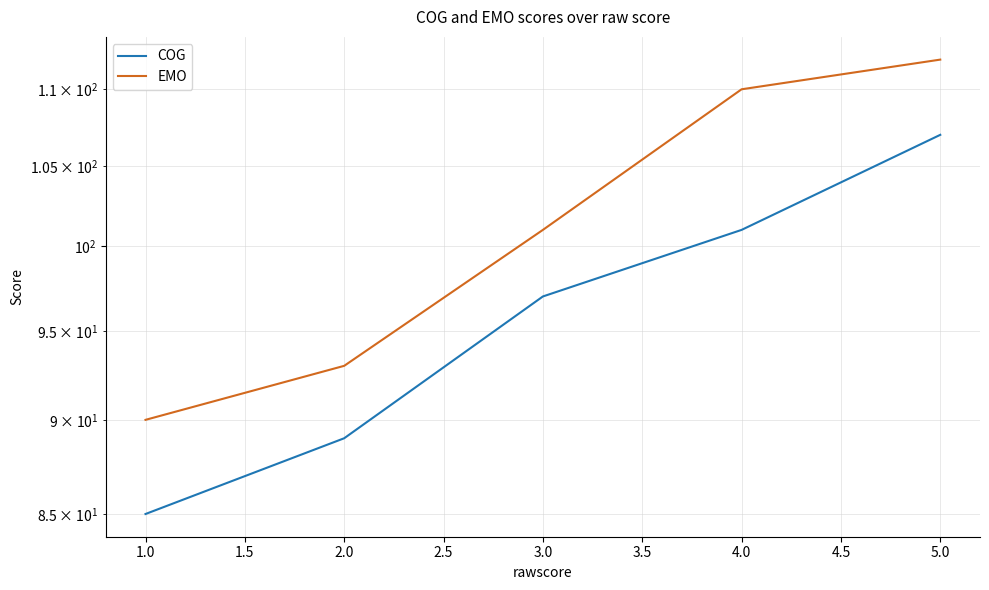

Reading right to left, transcribe all the data shown in this chart.

COG: 107	101	97	89	85
EMO: 112	110	101	93	90